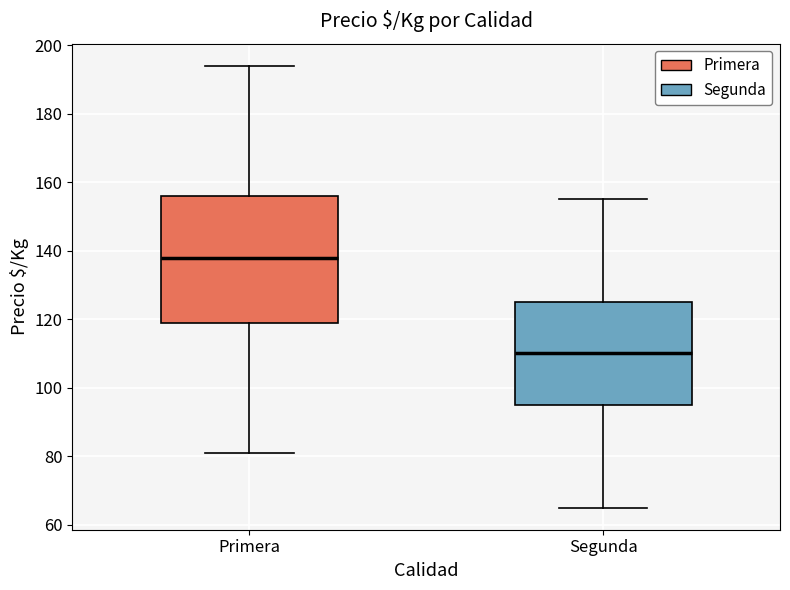

Where is the upper edge of the box for Segunda on the y-axis? The values are not printed on the chart, so give them approximately, as read against the axis.

126